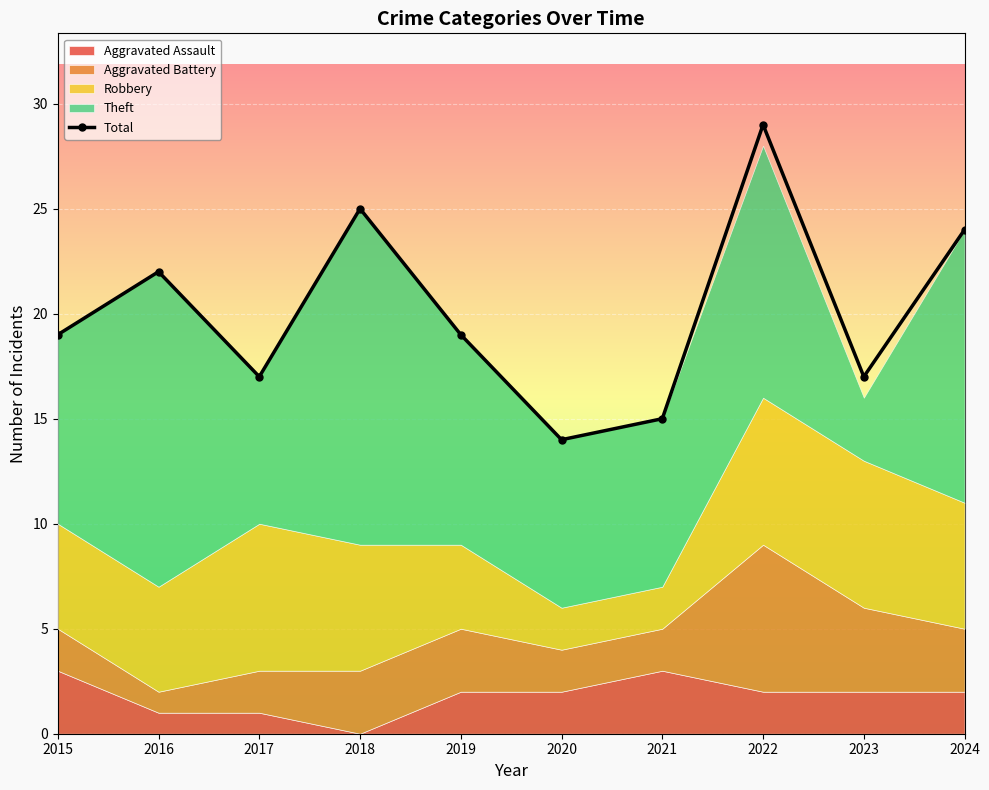

What is the difference between the values at 2023 and 2015?

2